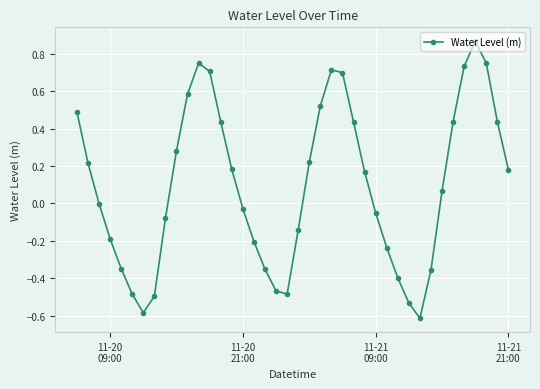

What is the difference between the second highest and minimum values?

1.4